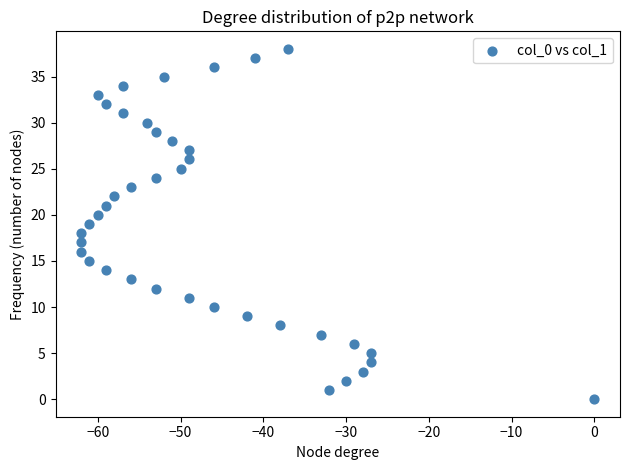

What is the range of X values (max minus min)?

62